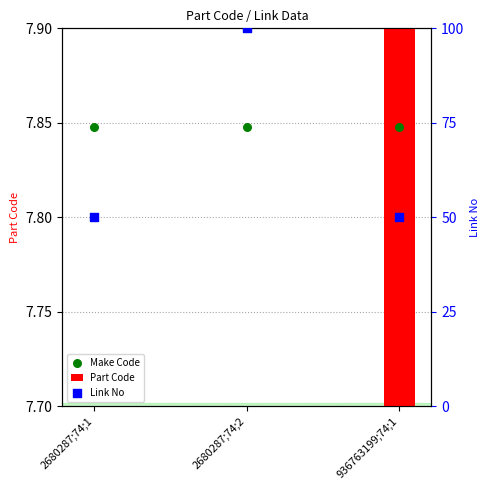

Which series has the largest total across all categories?

Link No